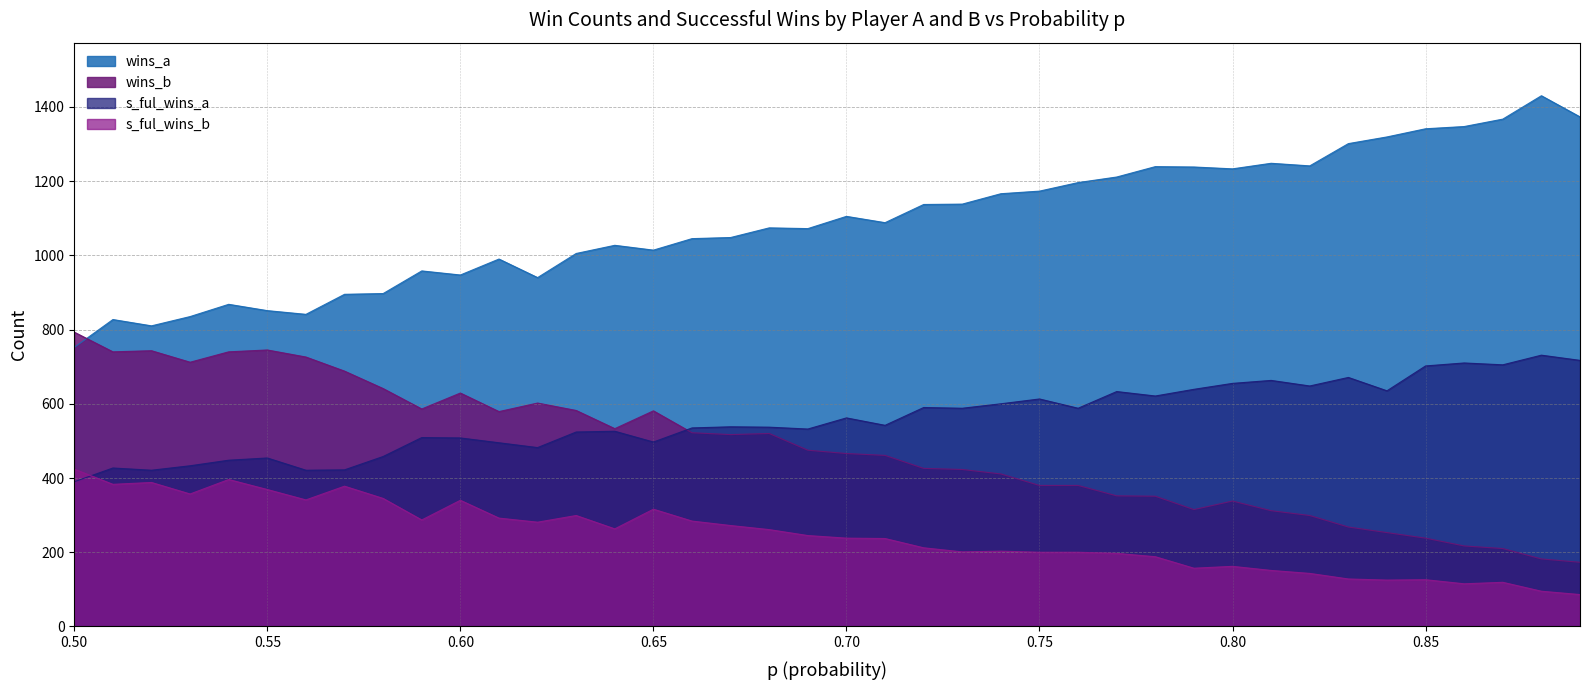

Does the chart have visible grid lines?

Yes